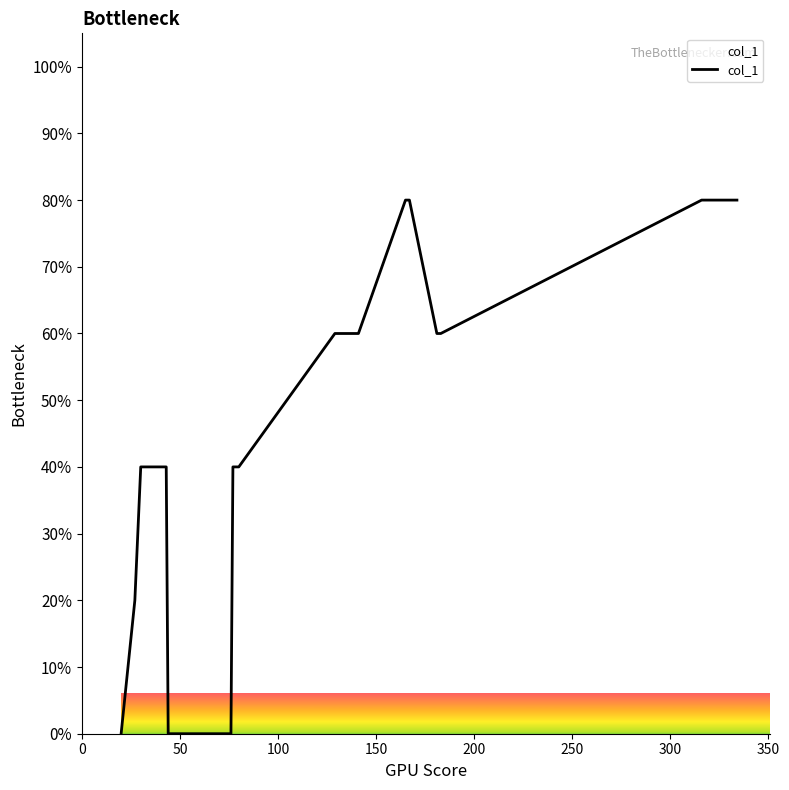

What is the greatest value displayed?

80